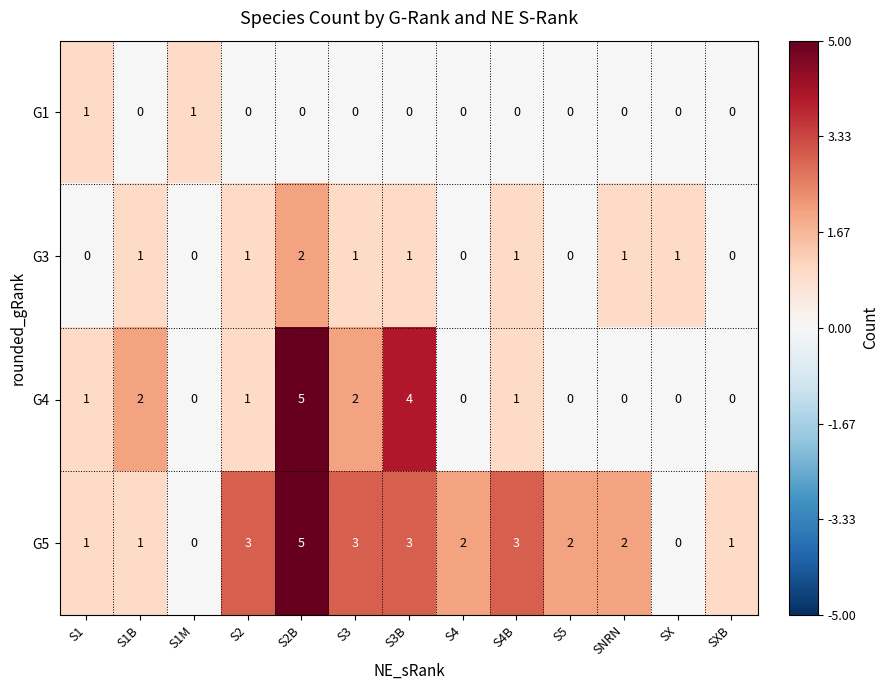

What is the maximum value shown in the chart?

5